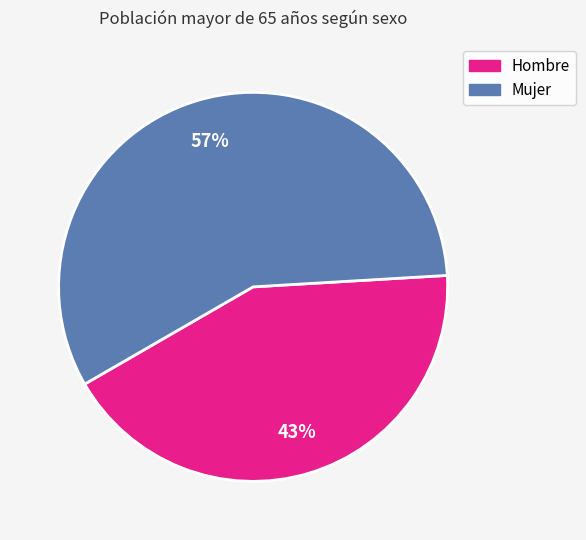

To the nearest percent, what is the combined percentage of Mujer and Hombre?

100%